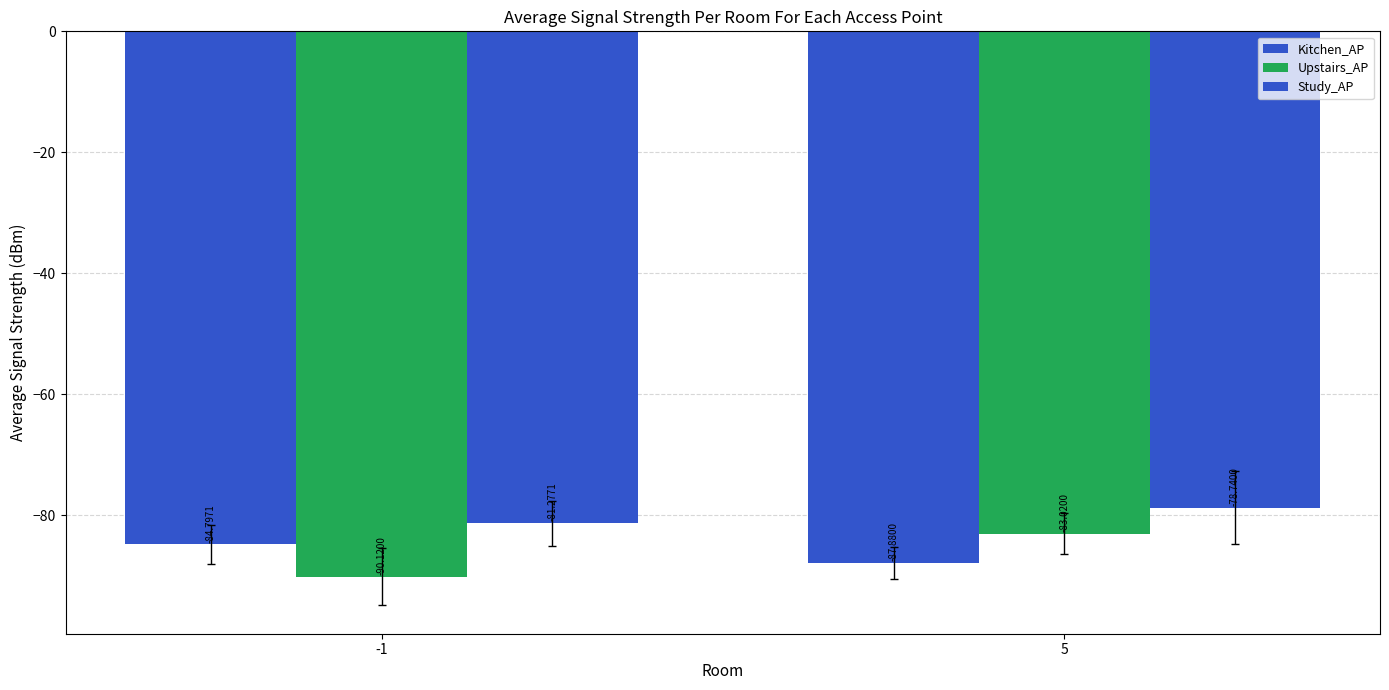

What is the value of the Upstairs_AP bar at the 1st from the left?

-90.1